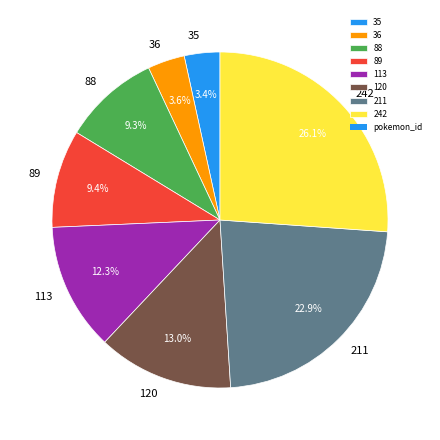

Approximately how many times larger is the value at 36 compared to 88?

0.4